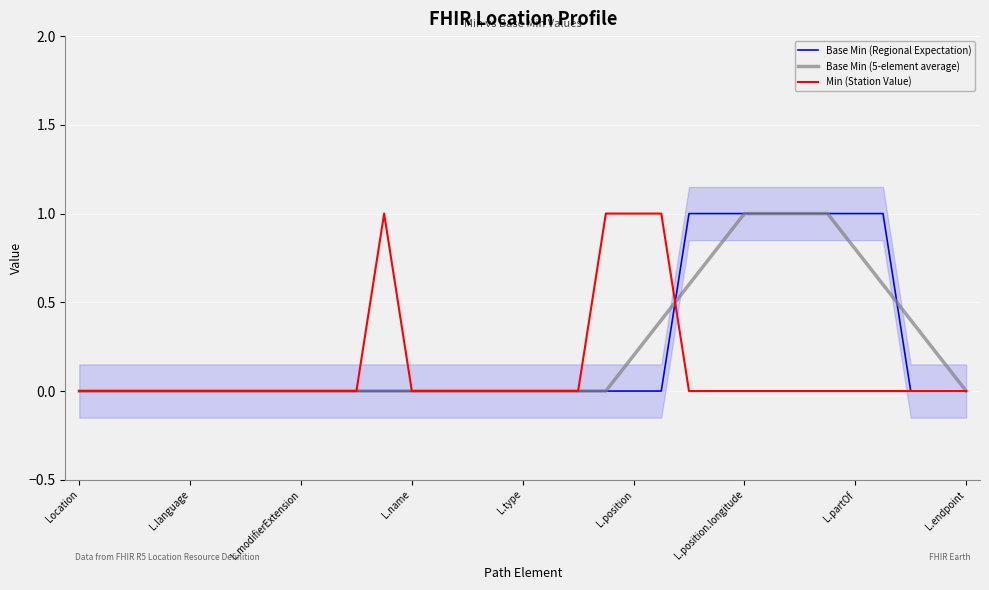

Which series has the widest spread of values?

Base Min (Regional Expectation)